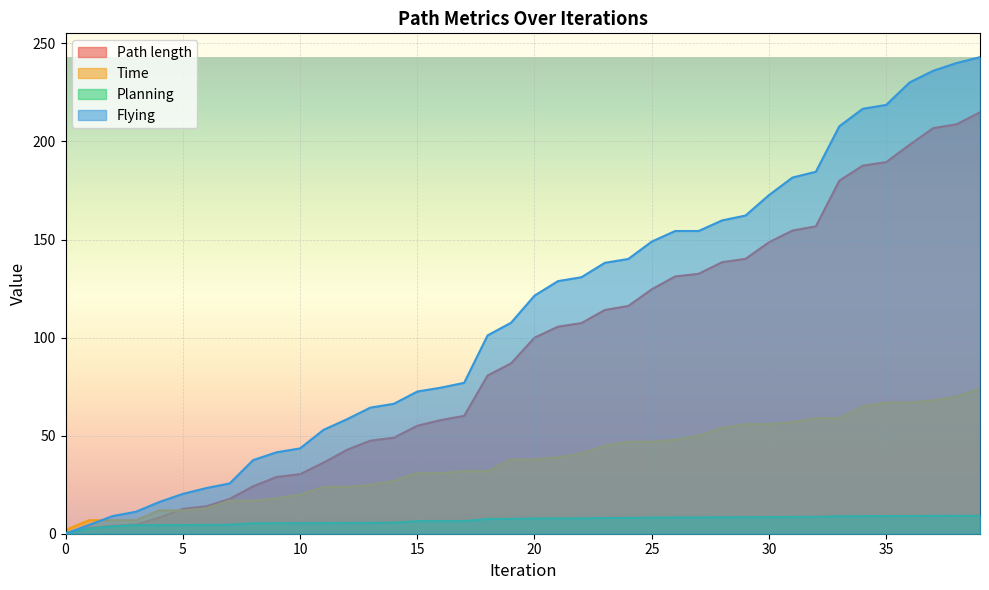

Does the chart display data point markers on the line(s)?

No